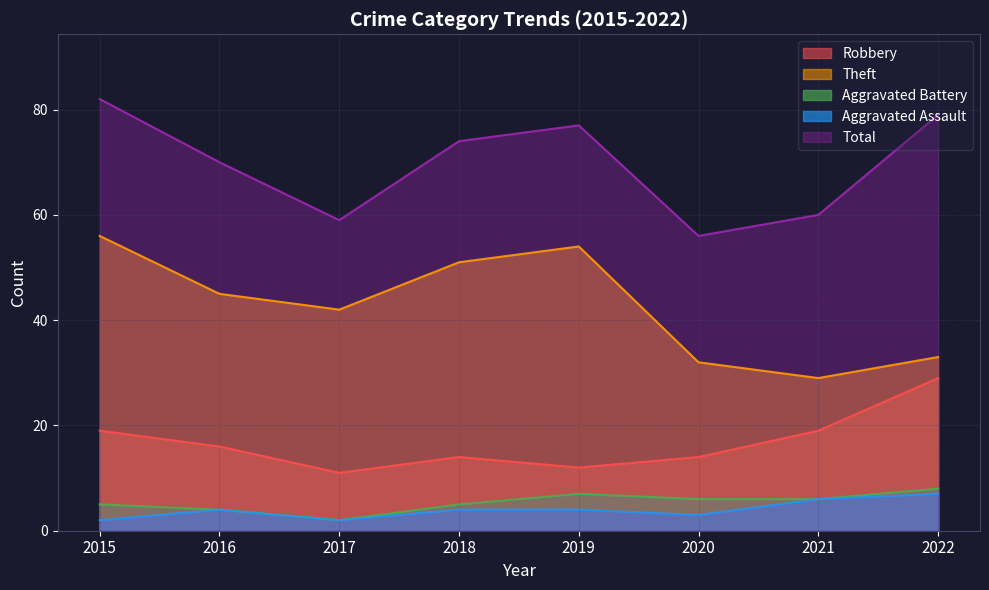

Which category has the highest value in the Aggravated Assault series?

2022